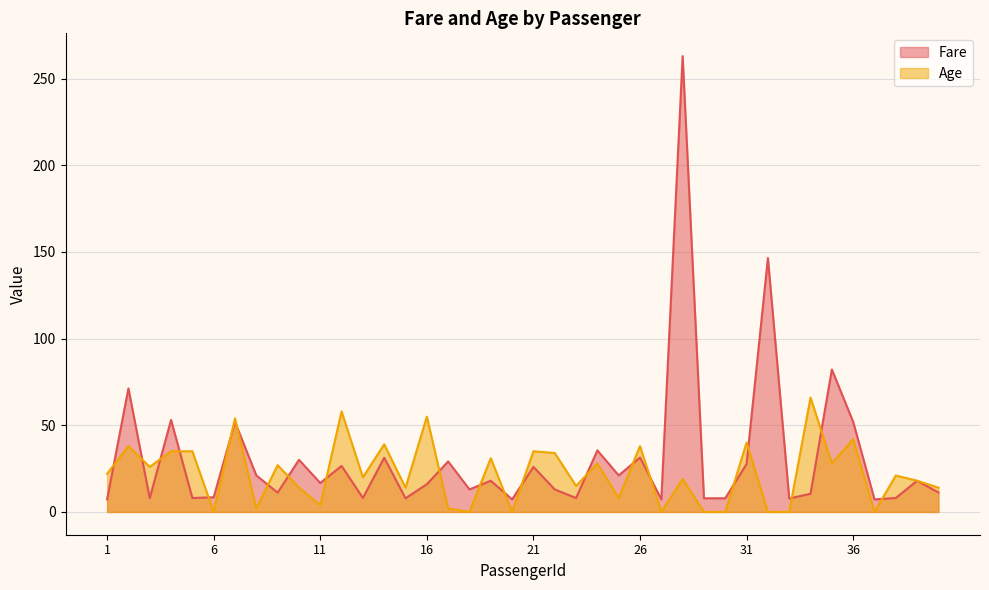

Where does the Age series first go above 21?

1